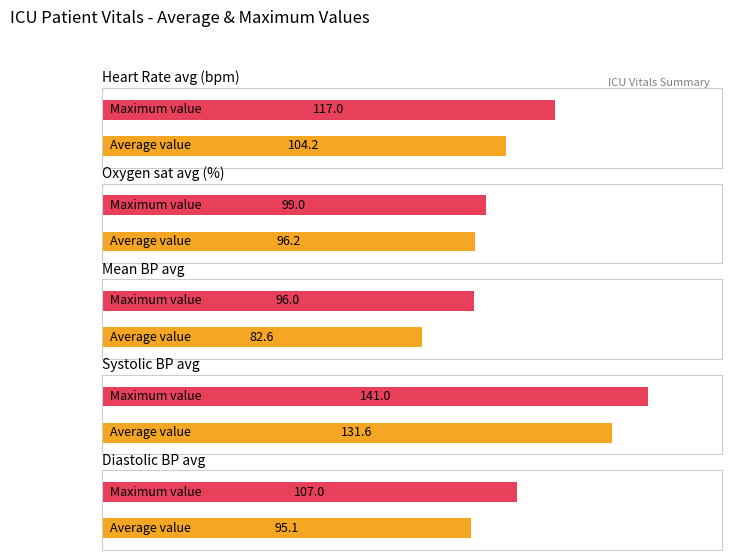

Between 18 and 28, which is larger?

28